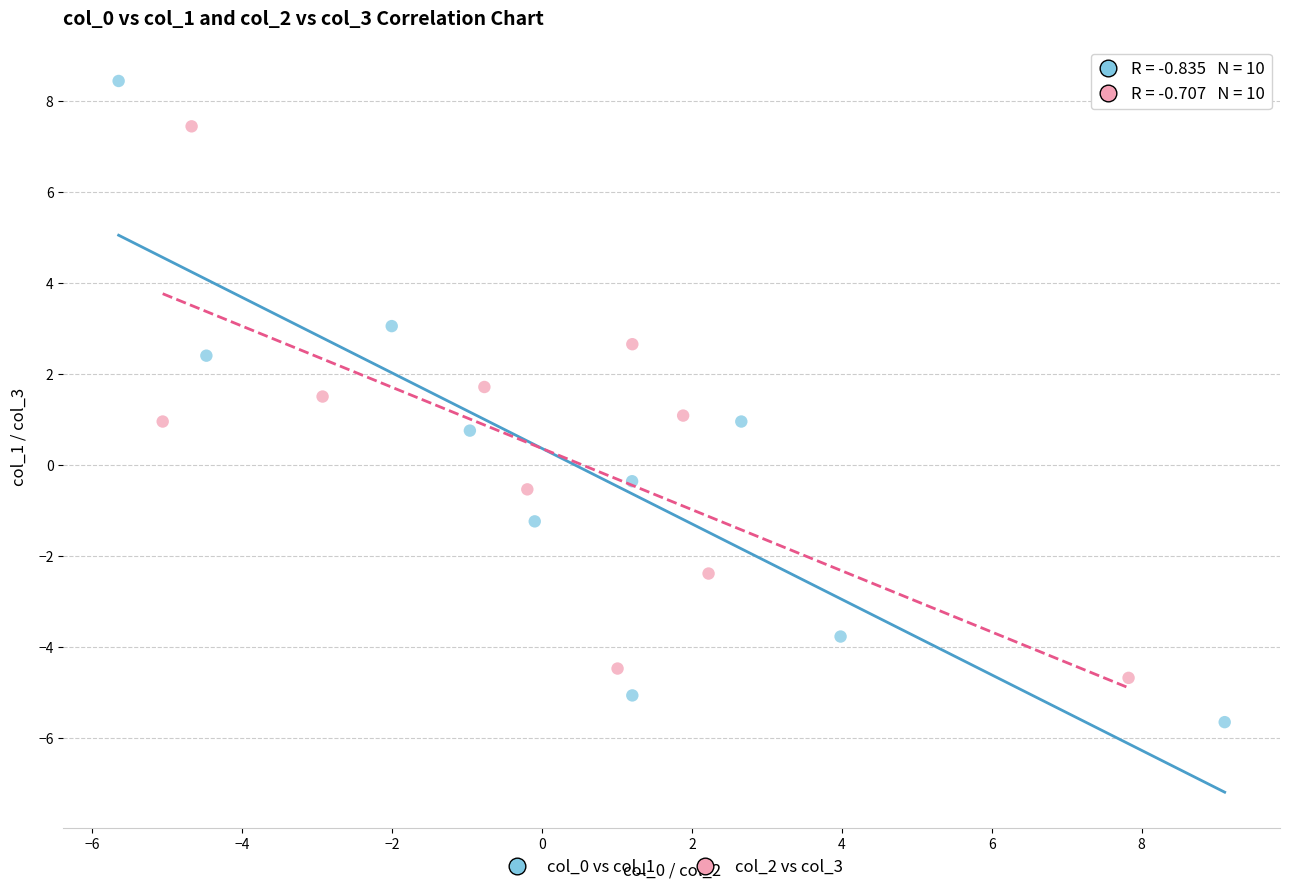

Which series reaches the maximum Y coordinate?

col_0 vs col_1